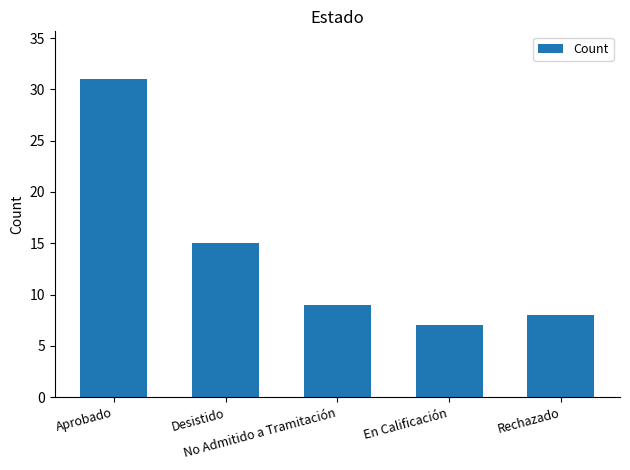

What is the sum of all values?

70